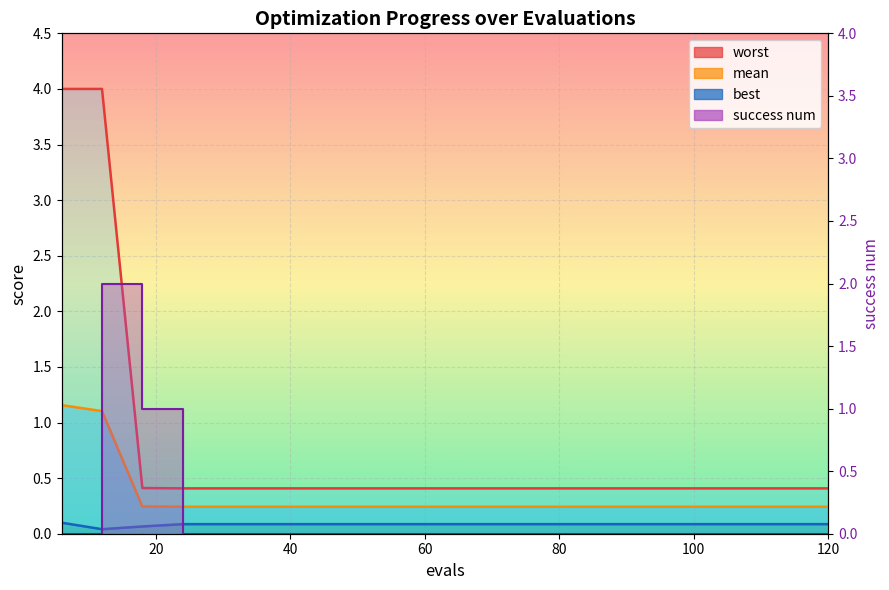

The value of mean at 66 is 0.2. True or false?

True